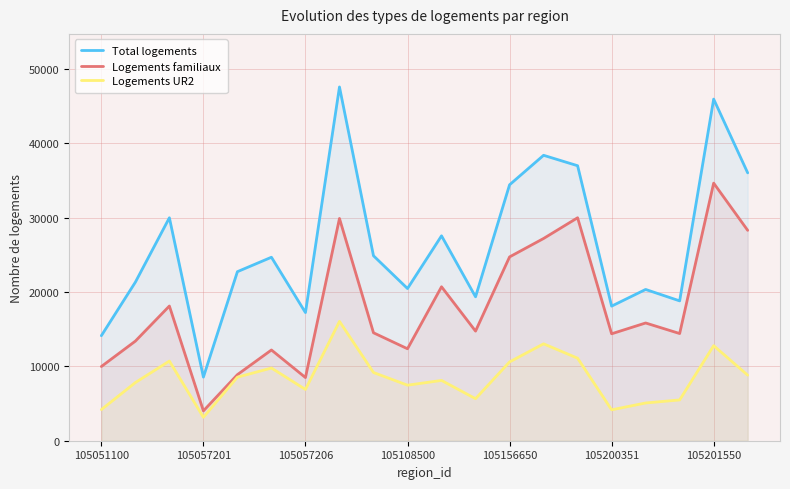

At which category does Total logements reach its first local valley?

105057201